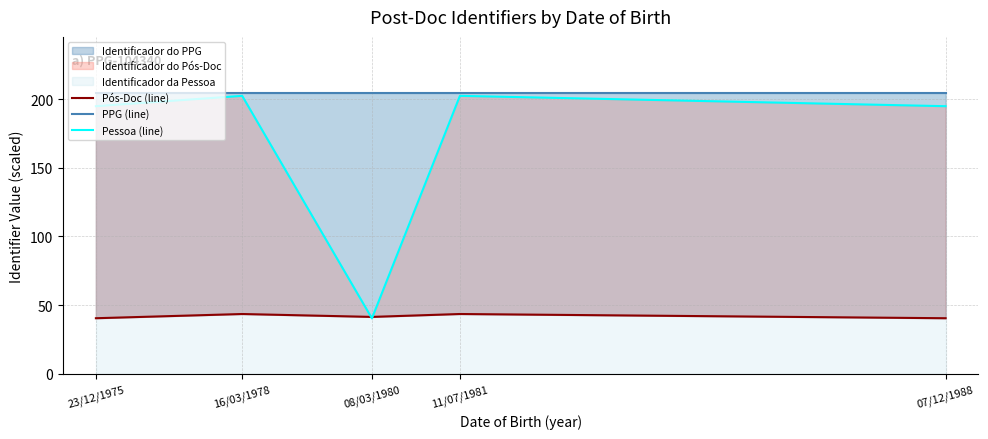

What is the sum of the Pessoa (line) values at 07/12/1988 and 23/12/1975?

389.5